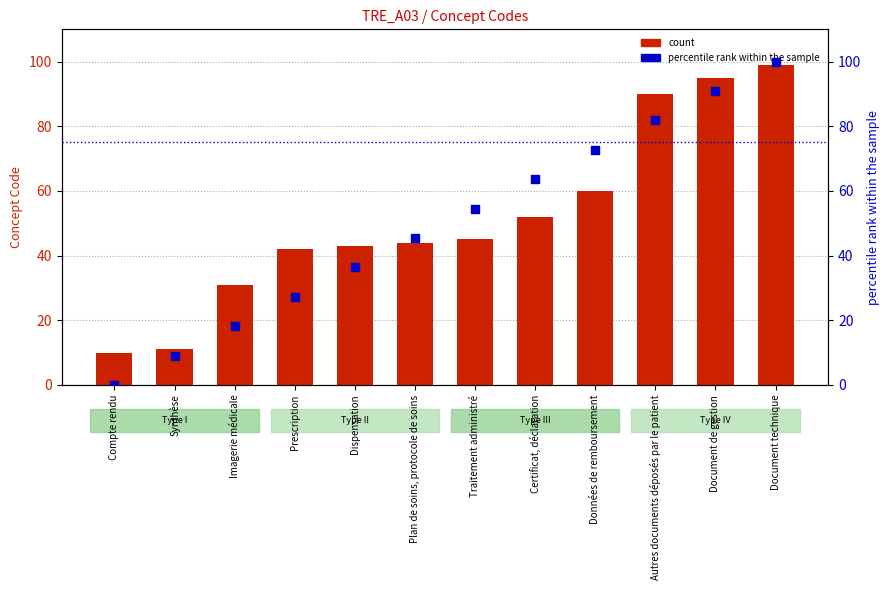

Is the value of count at Certificat, déclaration greater than the value of percentile rank within the sample at Traitement administré?

No